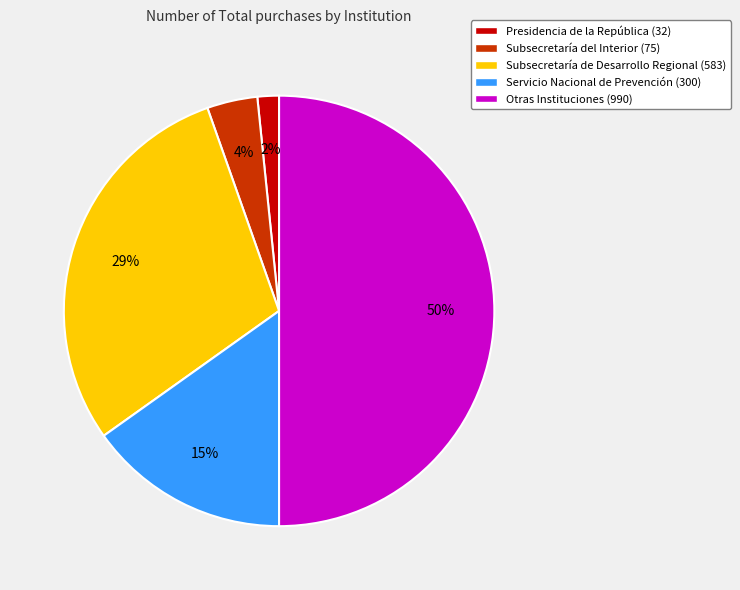

How many slices are in this pie chart?

5